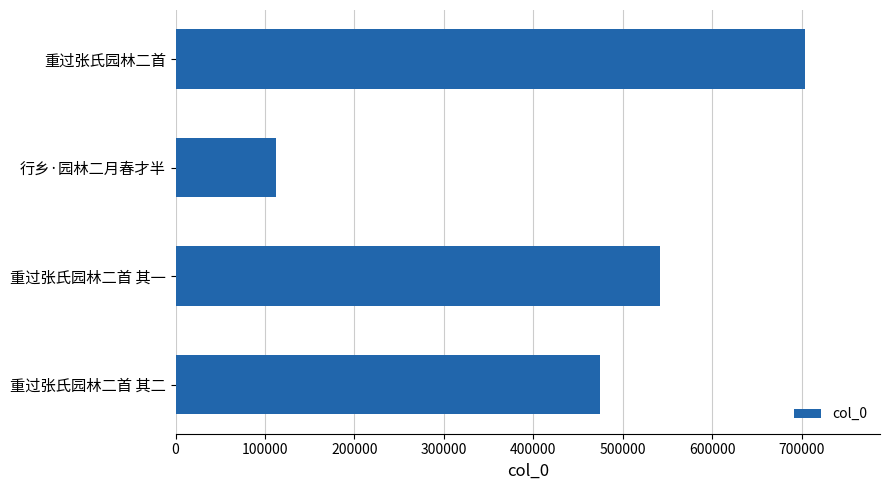

What value does the data have at 重过张氏园林二首 其二, to the nearest 10?

474500